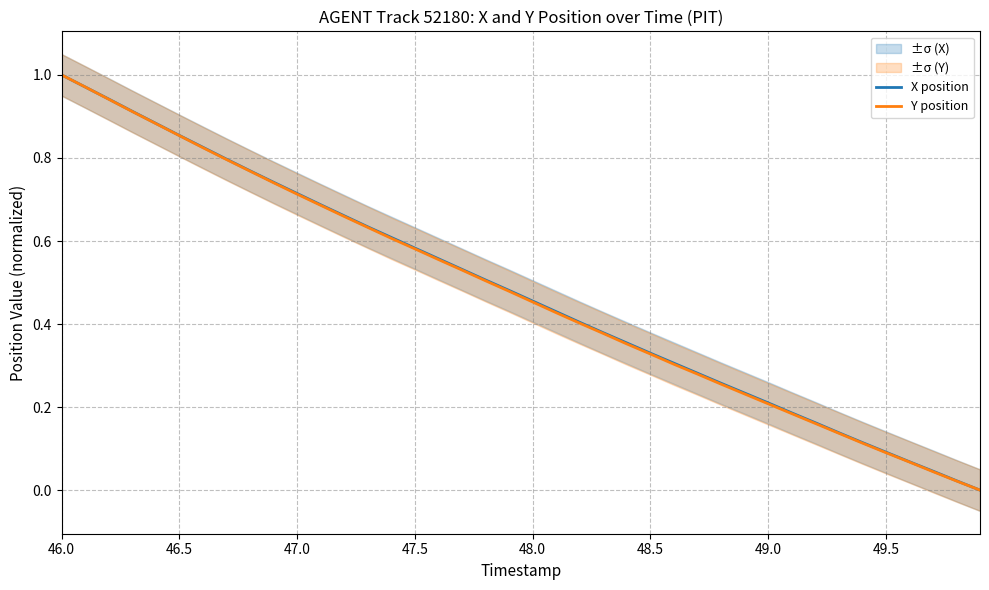

Reading left to right, transcribe all the data shown in this chart.

X position: 1.0	1.0	0.9	0.9	0.9	0.9	0.8	0.8	0.8	0.7	0.7	0.7	0.7	0.6	0.6	0.6	0.6	0.5	0.5	0.5	0.5	0.4	0.4	0.4	0.4	0.3	0.3	0.3	0.3	0.2	0.2	0.2	0.2	0.1	0.1	0.1	0.1	0.0	0.0	0.0
Y position: 1.0	1.0	0.9	0.9	0.9	0.9	0.8	0.8	0.8	0.7	0.7	0.7	0.7	0.6	0.6	0.6	0.6	0.5	0.5	0.5	0.5	0.4	0.4	0.4	0.4	0.3	0.3	0.3	0.3	0.2	0.2	0.2	0.2	0.1	0.1	0.1	0.1	0.0	0.0	0.0